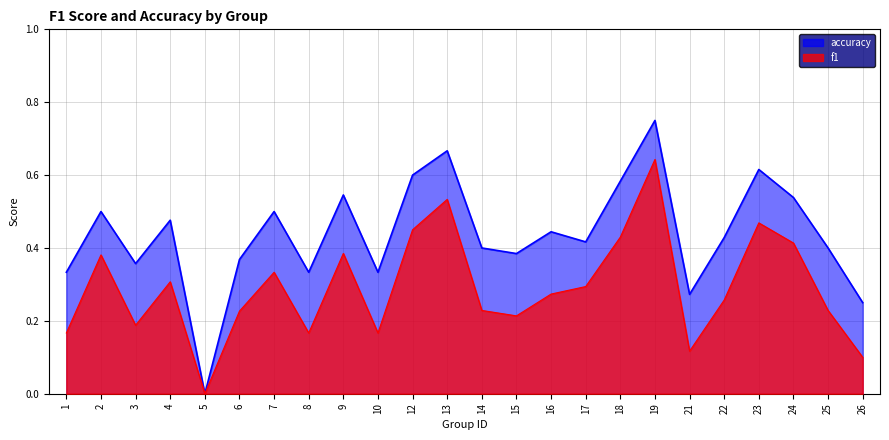

At how many categories does at least one series exceed 0?

23